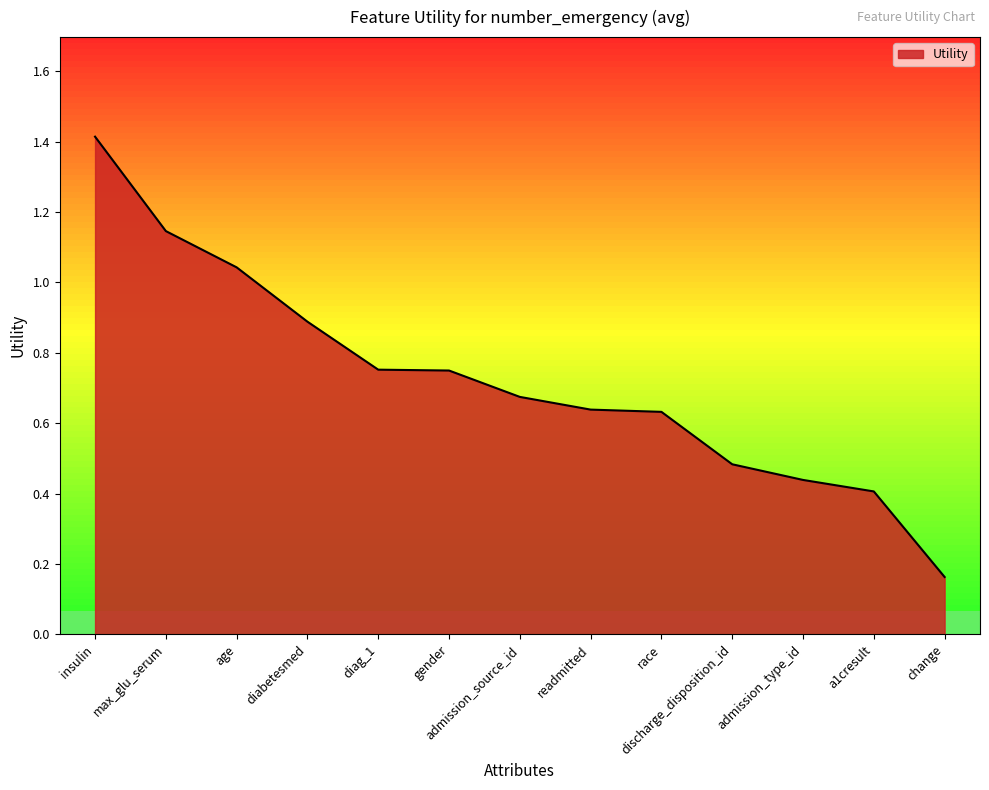

Is it true that the value at readmitted is 0.4?

False